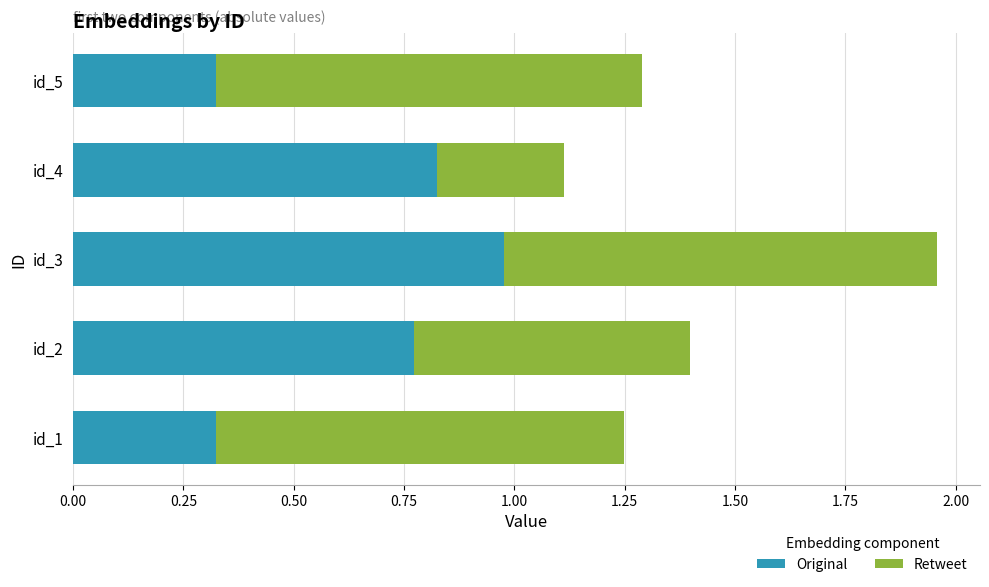

At which category is the sum across all series the highest?

id_3